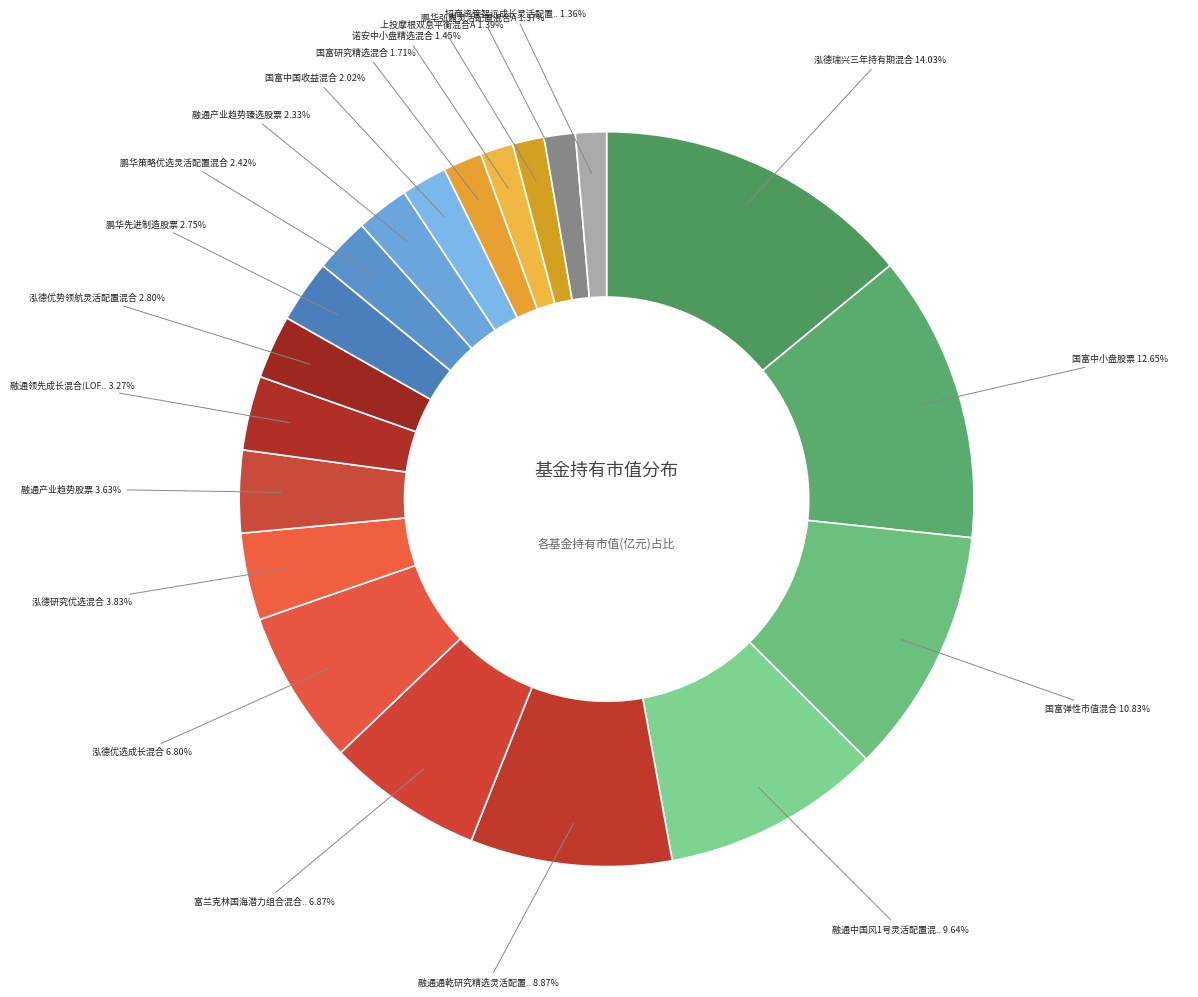

Count the number of slices in the pie.

20